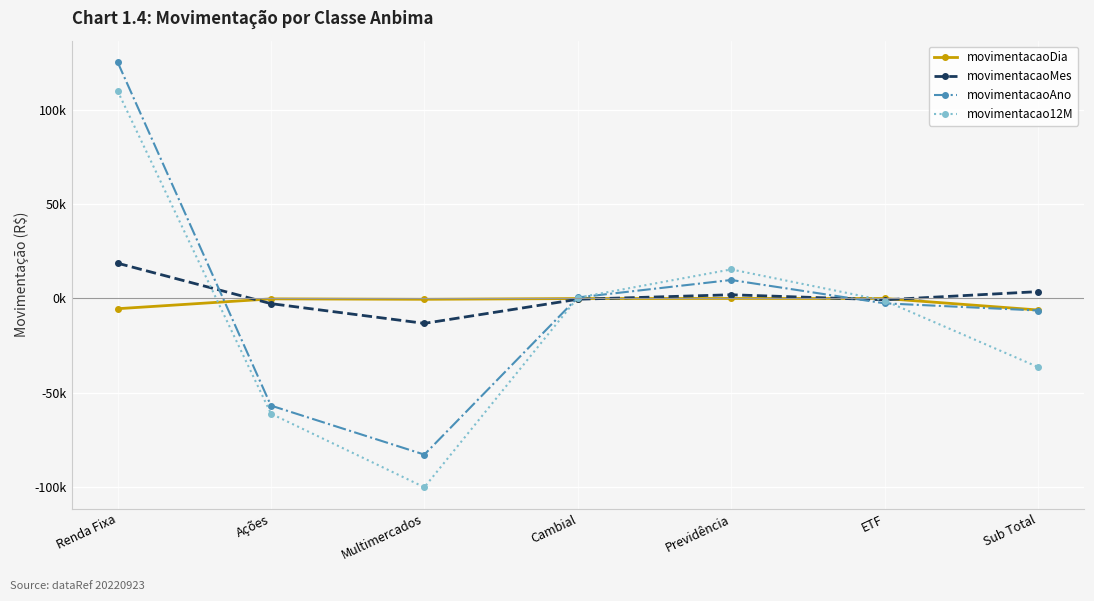

The value of movimentacao12M at Cambial is 439.5. True or false?

True